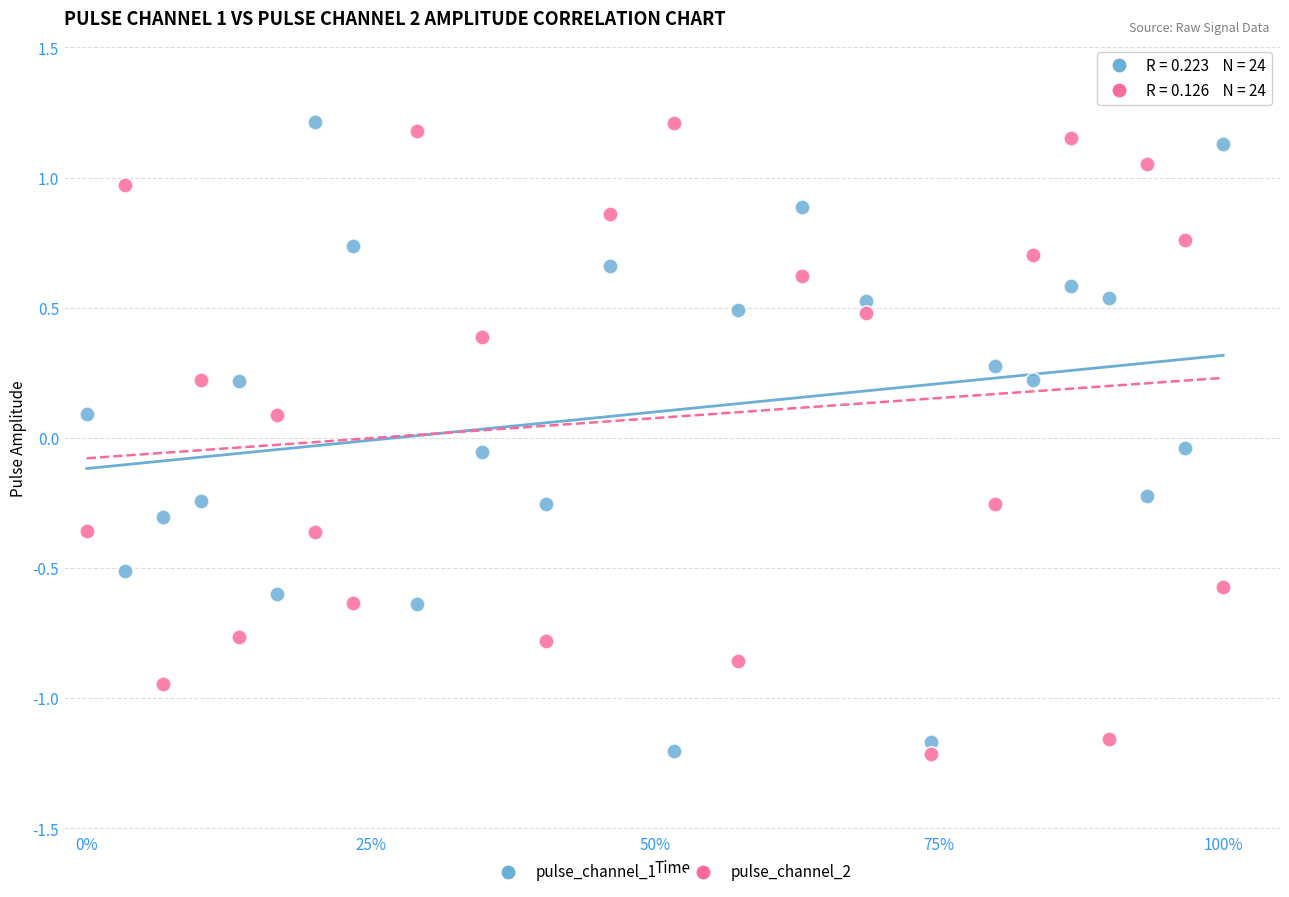

What is the X range (max minus min) for the scatter plot?

1.0